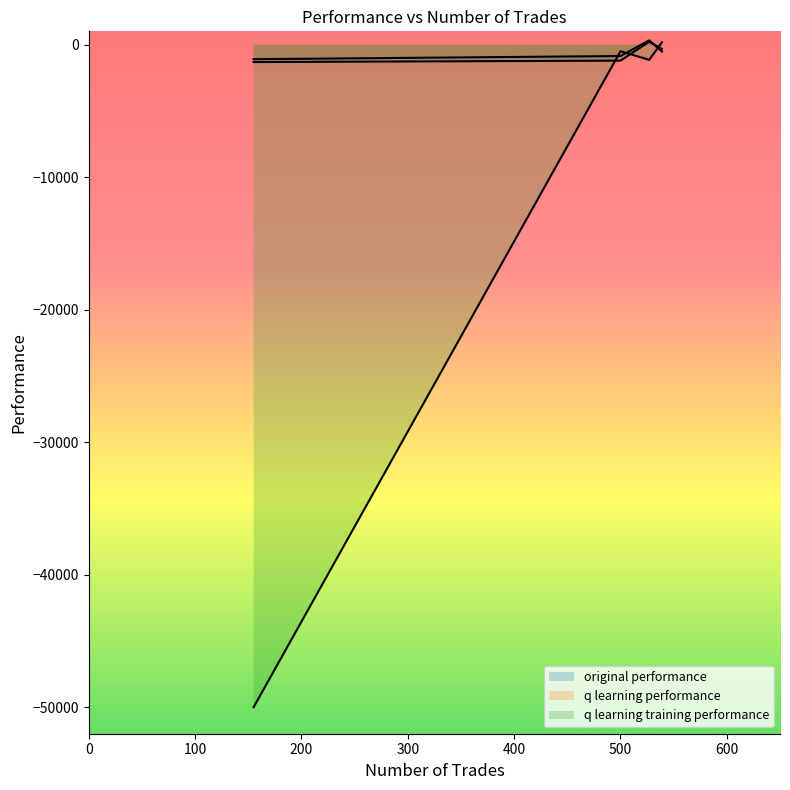

What is the average value of the original performance series?

-664.8